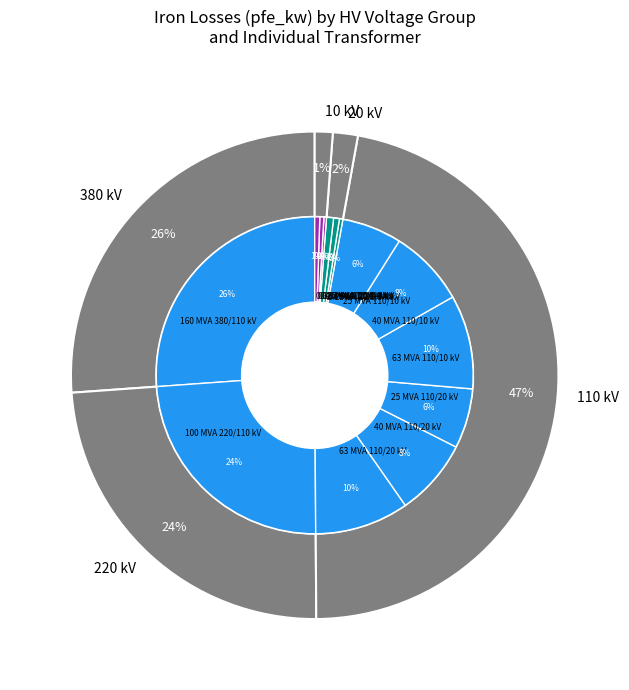

The 0.25 MVA 10/0.4 kV slice represents 1% of the pie. True or false?

False